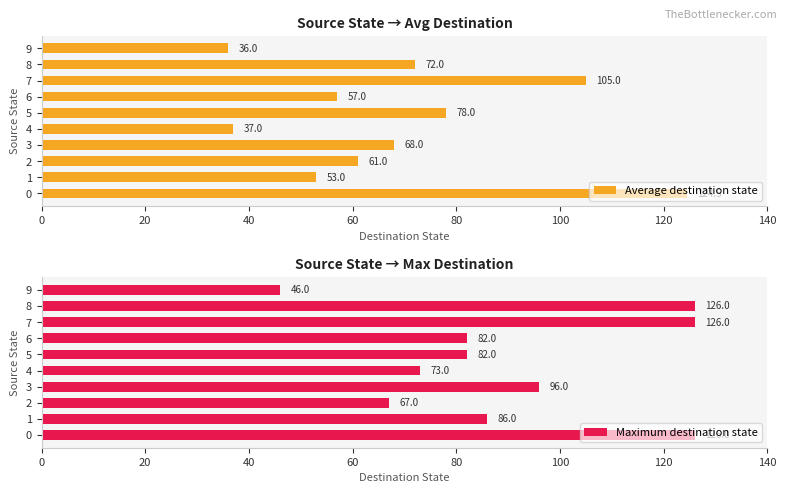

Which series has the largest total across all categories?

Maximum destination state